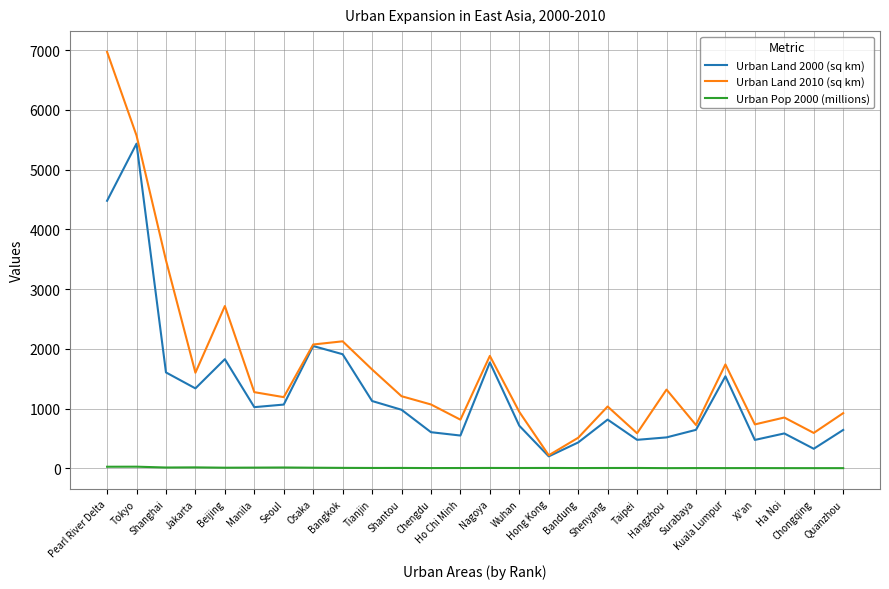

Rank the series at Kuala Lumpur from highest to lowest value.

Urban Land 2010 (sq km), Urban Land 2000 (sq km), Urban Pop 2000 (millions)